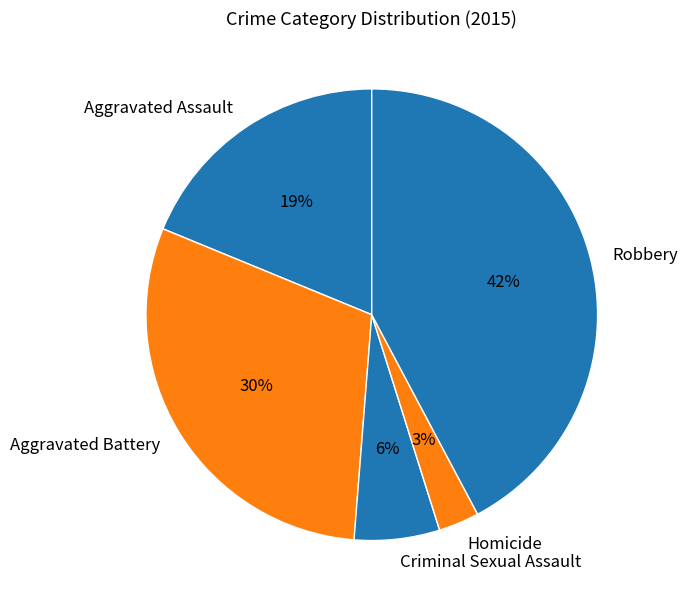

Is it true that Aggravated Assault is 5% of the pie?

False